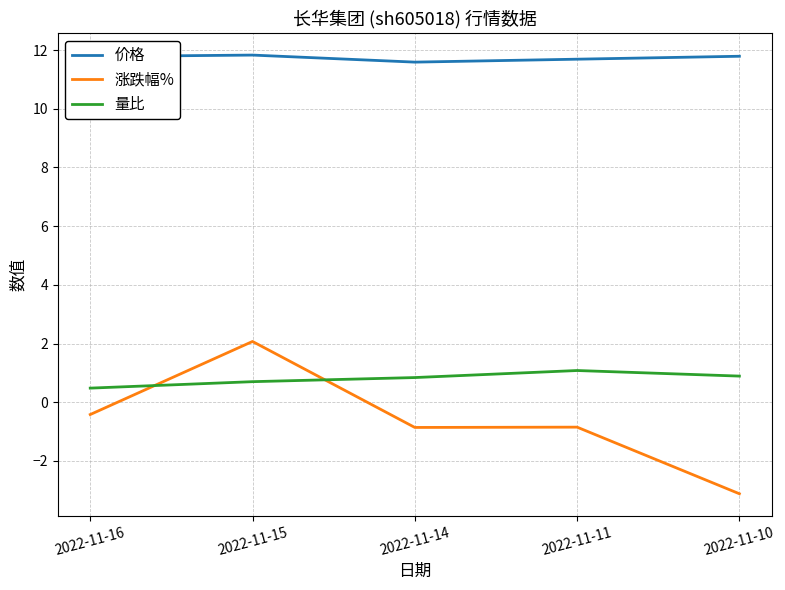

What is the difference between the highest and lowest values at 2022-11-10?

14.9